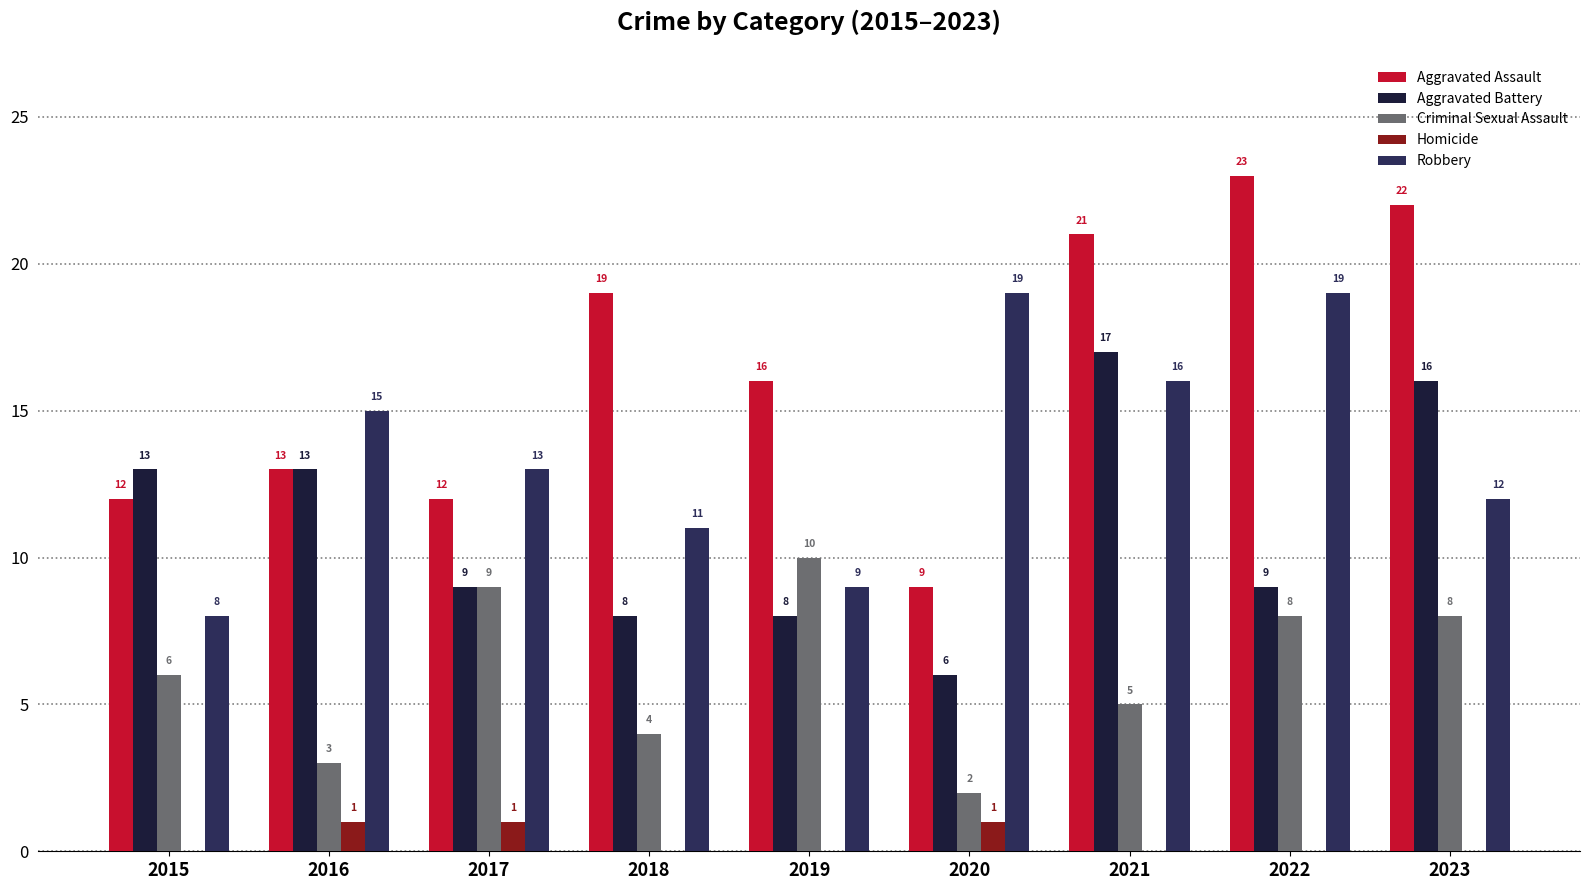

What are all the series names shown in the legend?

Aggravated Assault, Aggravated Battery, Criminal Sexual Assault, Homicide, Robbery